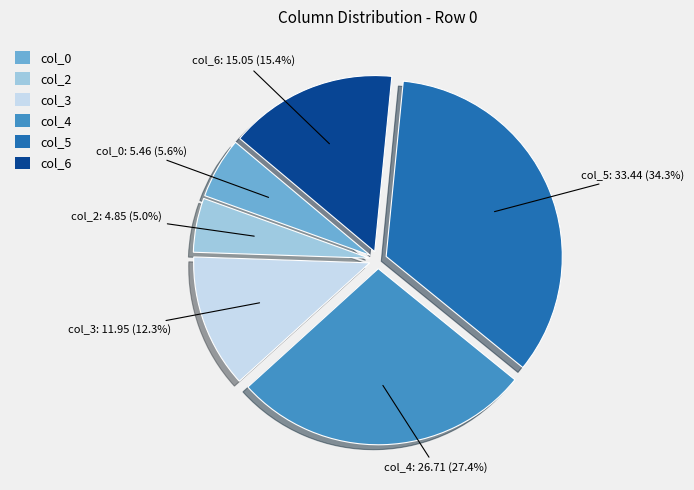

True or false: col_5 accounts for 34% of the total.

True